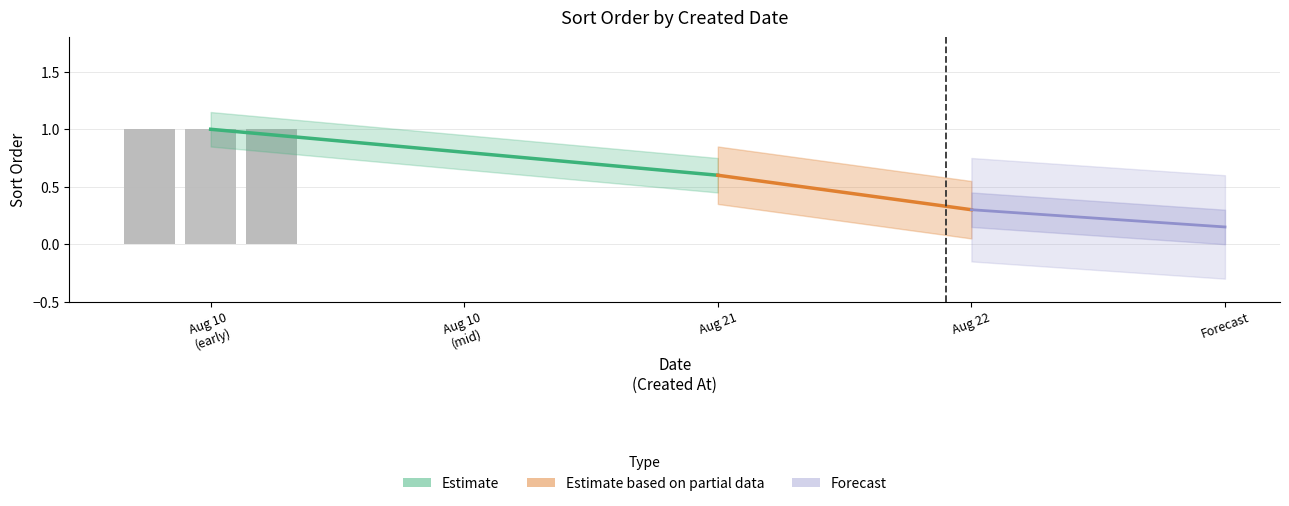

What is the maximum value shown in the chart?

1